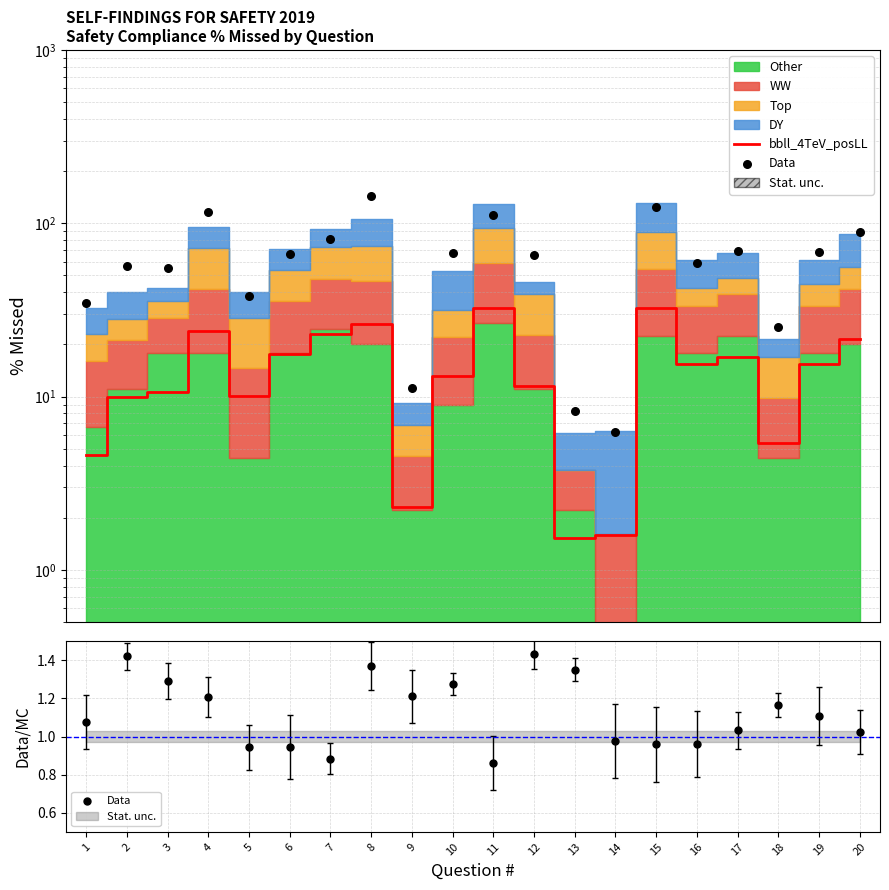

Which series has the largest Y range (max minus min)?

bbll_4TeV_posLL